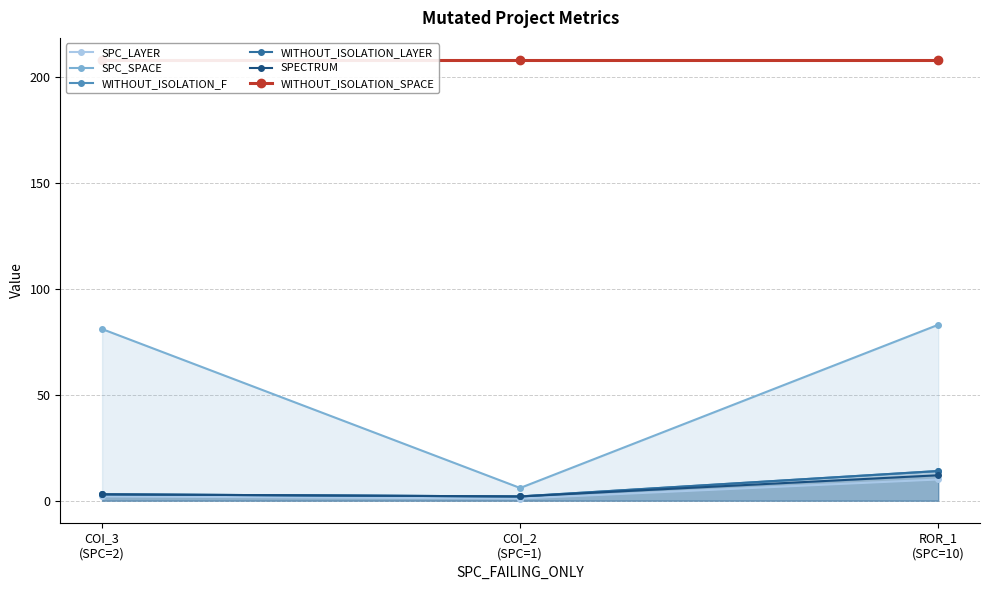

What are all the series names shown in the legend?

SPC_LAYER, SPC_SPACE, WITHOUT_ISOLATION_F, WITHOUT_ISOLATION_LAYER, SPECTRUM, WITHOUT_ISOLATION_SPACE